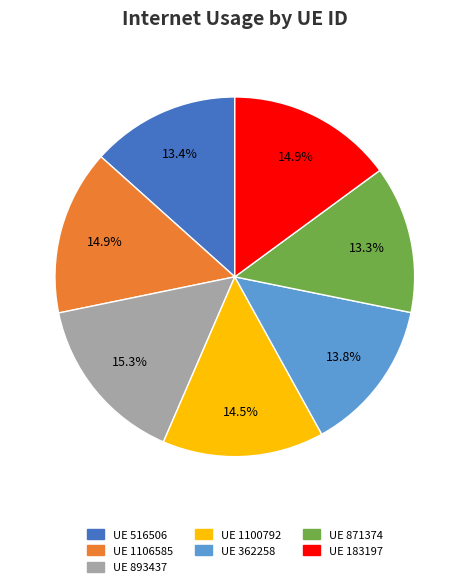

Is there any slice that represents more than half of the pie?

No